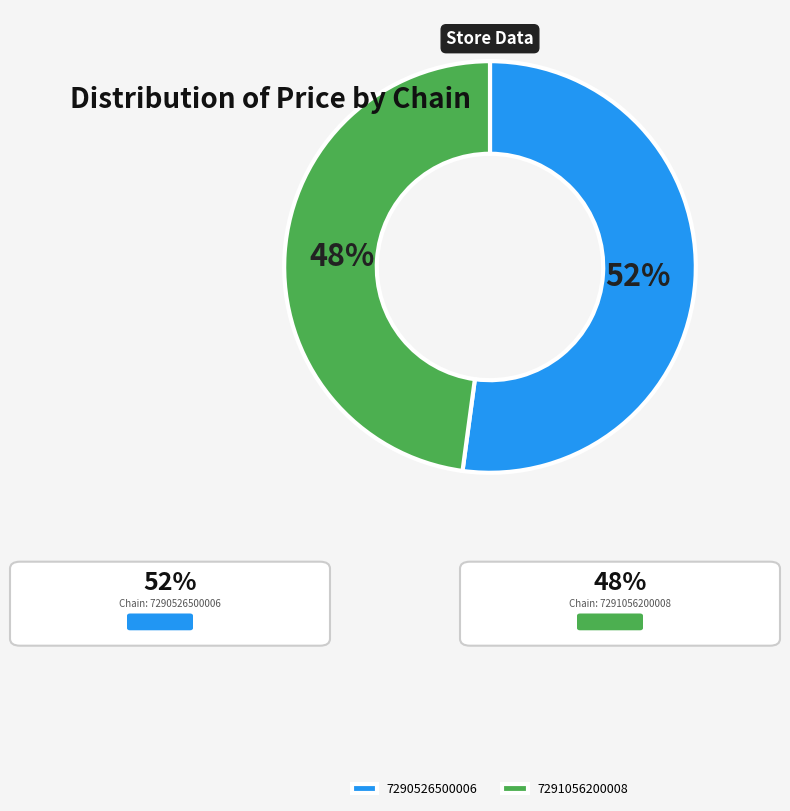

How many slices are in this pie chart?

2